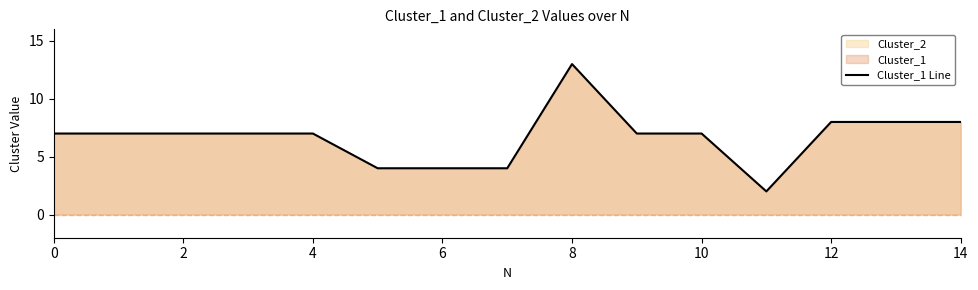

The chart shows a value of 8 at 14. True or false?

True